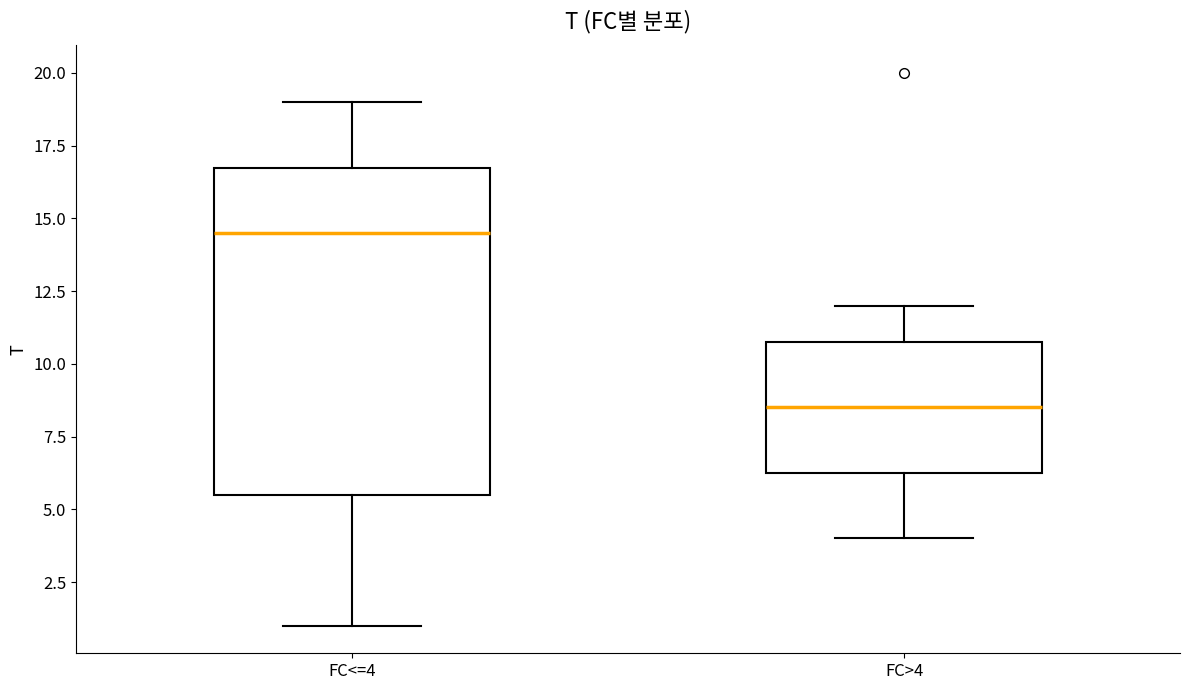

Where is the upper edge of the box for FC>4 on the y-axis? The values are not printed on the chart, so give them approximately, as read against the axis.

11.0